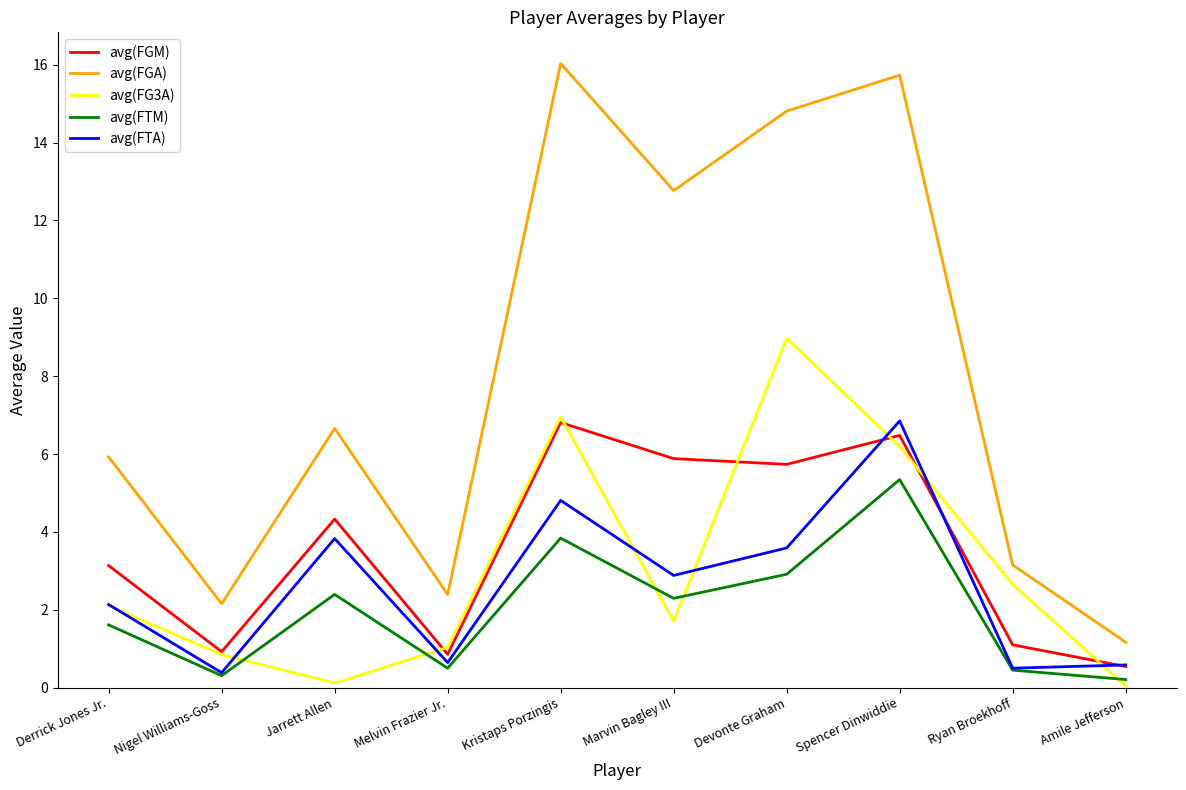

At how many categories does at least one series exceed 7?

4